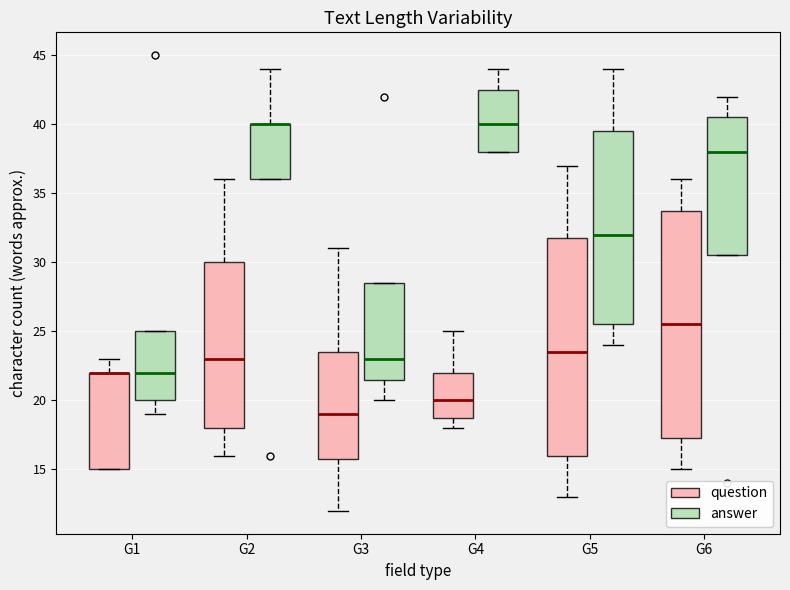

Reading left to right, read every box against the y-axis: the position of its median line, the range the box covers, and the ends of its whiskers. The values are not printed on the chart, so give them approximately, as read against the axis.

G1 (question): median 22.0 (drawn on the box's upper edge), box 15.0 to 22.0, whiskers 15.0 to 23.0
G1 (answer): median 22.0, box 20.0 to 25.0, whiskers 19.0 to 25.0
G2 (question): median 23.0, box 18.0 to 30.0, whiskers 16.0 to 36.0
G2 (answer): median 40.0 (drawn on the box's upper edge), box 36.0 to 40.0, whiskers 36.0 to 44.0
G3 (question): median 19.0, box 16.0 to 23.5, whiskers 12.0 to 31.0
G3 (answer): median 23.0, box 21.5 to 28.5, whiskers 20.0 to 28.5
G4 (question): median 20.0, box 19.0 to 22.0, whiskers 18.0 to 25.0
G4 (answer): median 40.0, box 38.0 to 42.5, whiskers 38.0 to 44.0
G5 (question): median 23.5, box 16.0 to 32.0, whiskers 13.0 to 37.0
G5 (answer): median 32.0, box 25.5 to 39.5, whiskers 24.0 to 44.0
G6 (question): median 25.5, box 17.5 to 34.0, whiskers 15.0 to 36.0
G6 (answer): median 38.0, box 30.5 to 40.5, whiskers 30.5 to 42.0